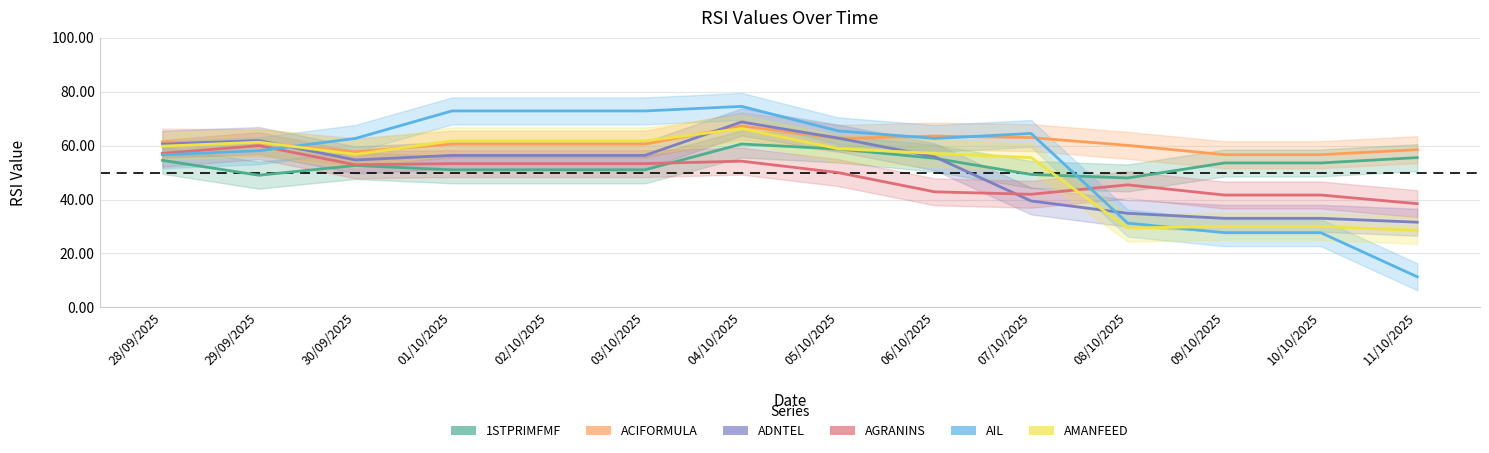

At which label is 1STPRIMFMF closest to 54?

09/10/2025